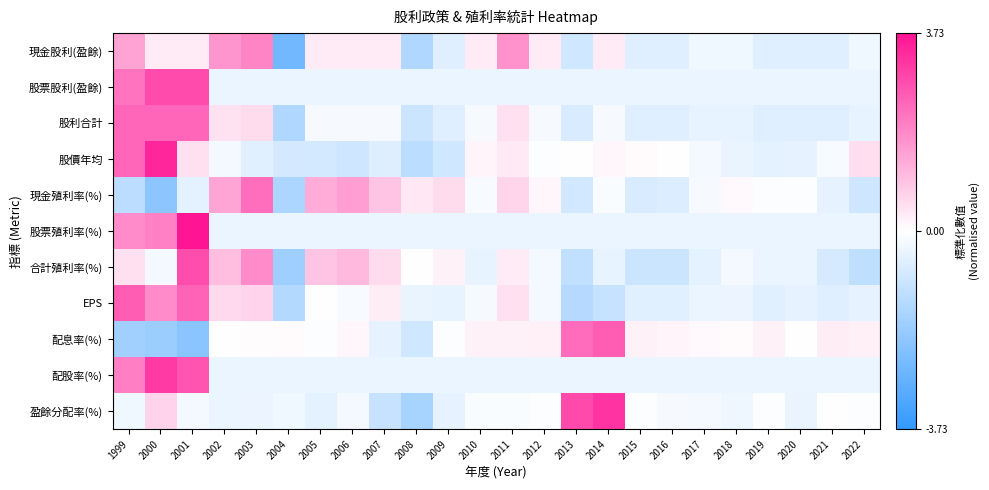

Which category has the lowest value across all series?

2004